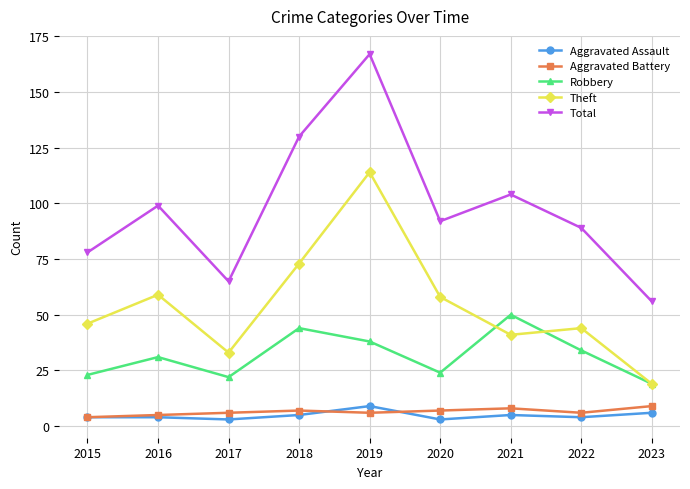

What are all the series names shown in the legend?

Aggravated Assault, Aggravated Battery, Robbery, Theft, Total